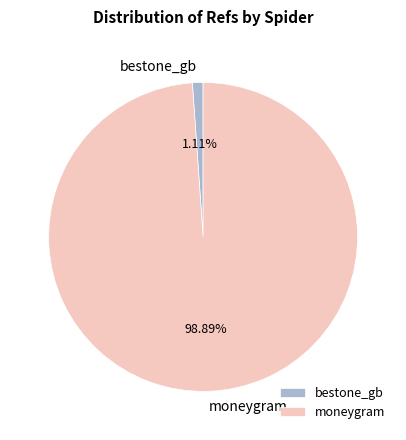

Which slice is the largest?

moneygram